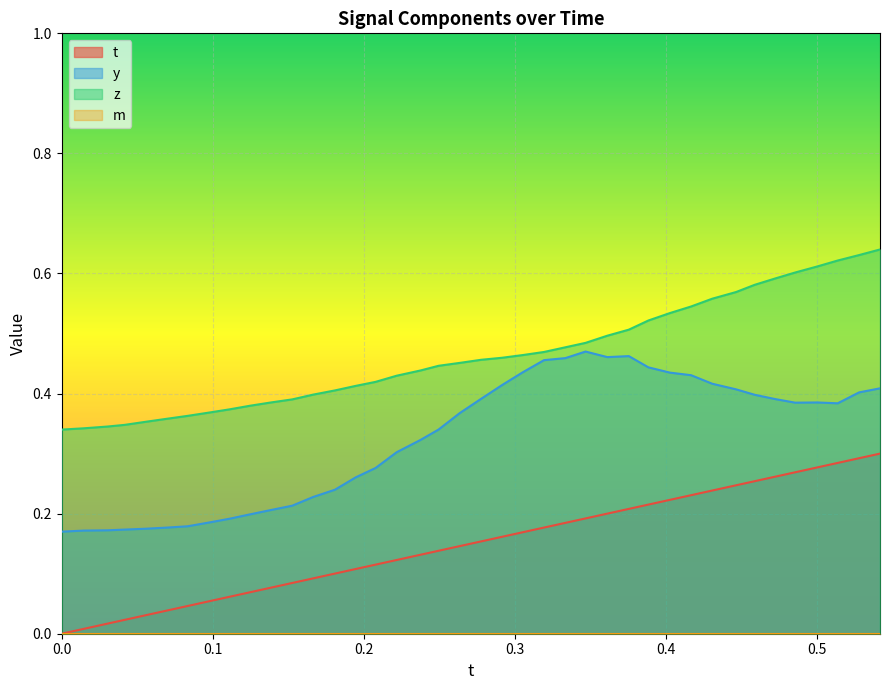

True or false: t and y intersect in this chart.

False